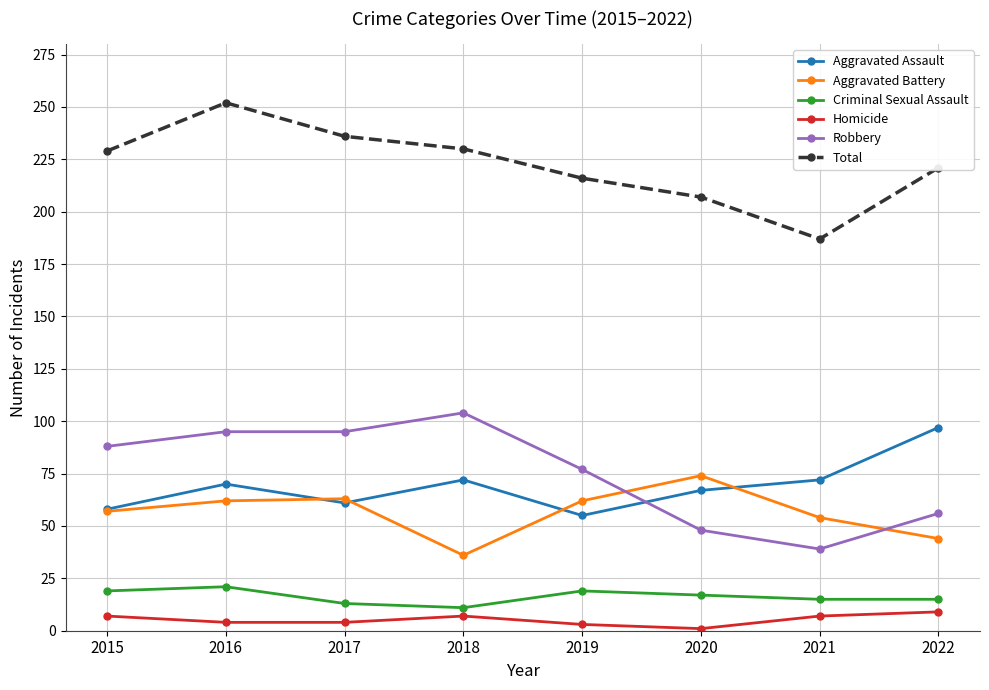

What is the total value across all series at 2015?

458